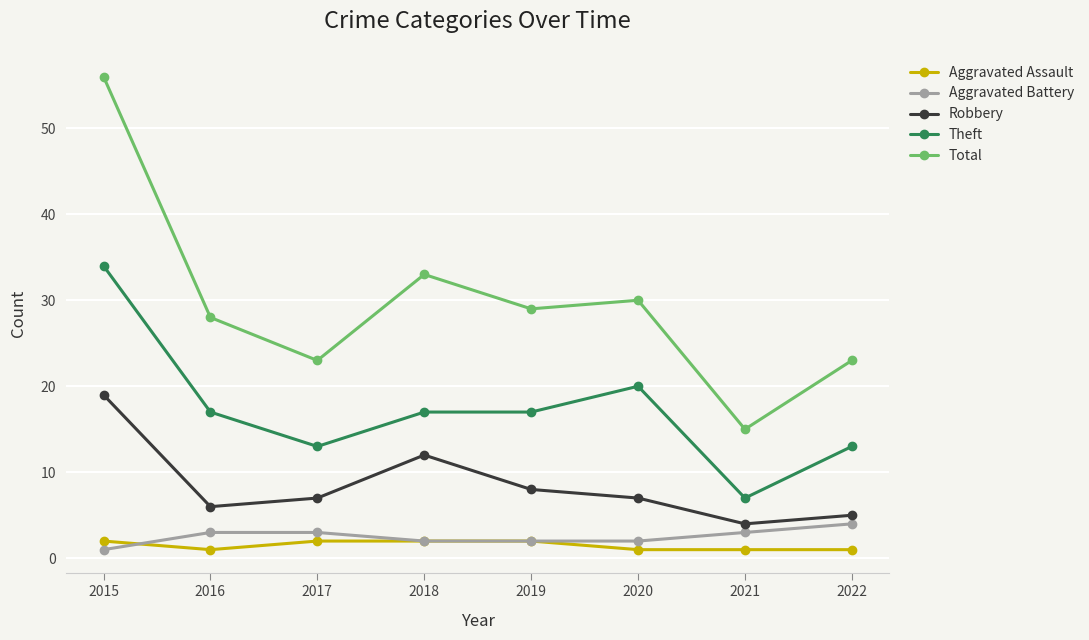

Is the value of Theft at 2021 greater than the value of Total at 2018?

No